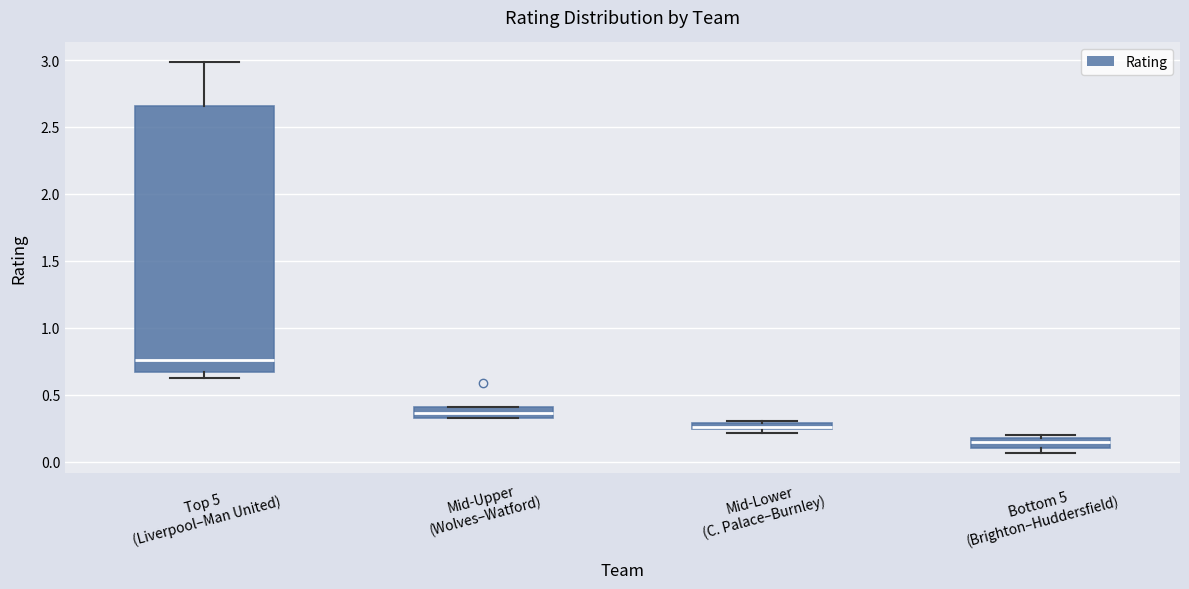

Which box's median line is the lowest?

Bottom 5 (Brighton–Huddersfield)